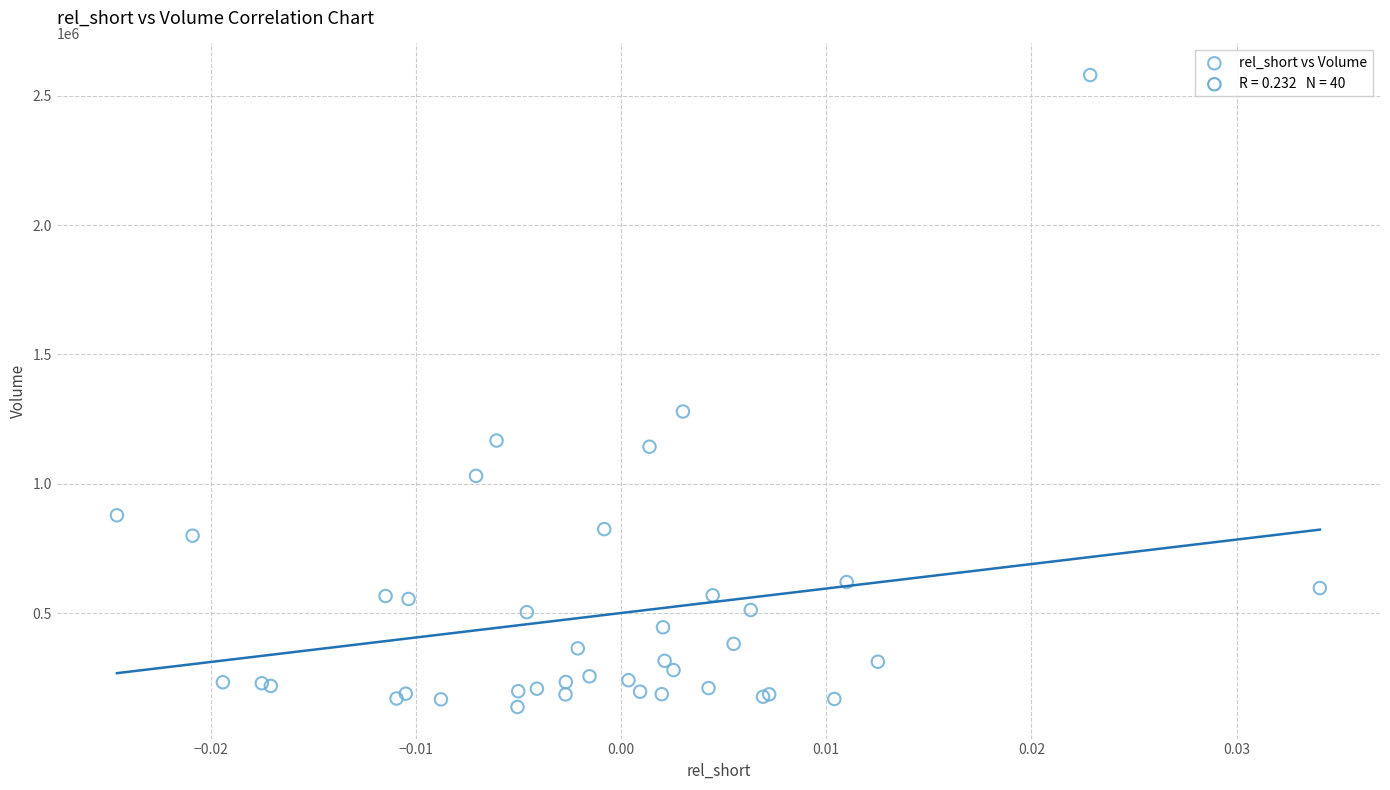

What Y value in the scatter plot is closest to 1358750?

1279600